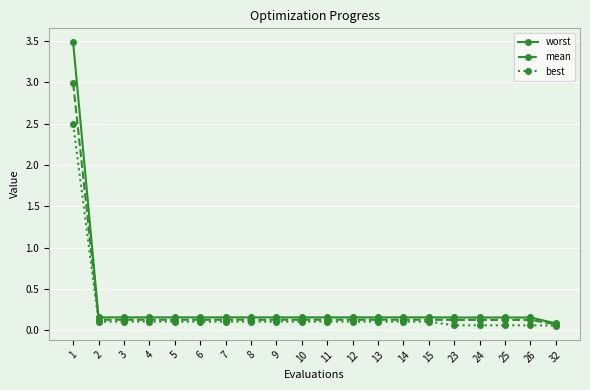

Rank the series by their maximum value, from highest to lowest.

worst, mean, best